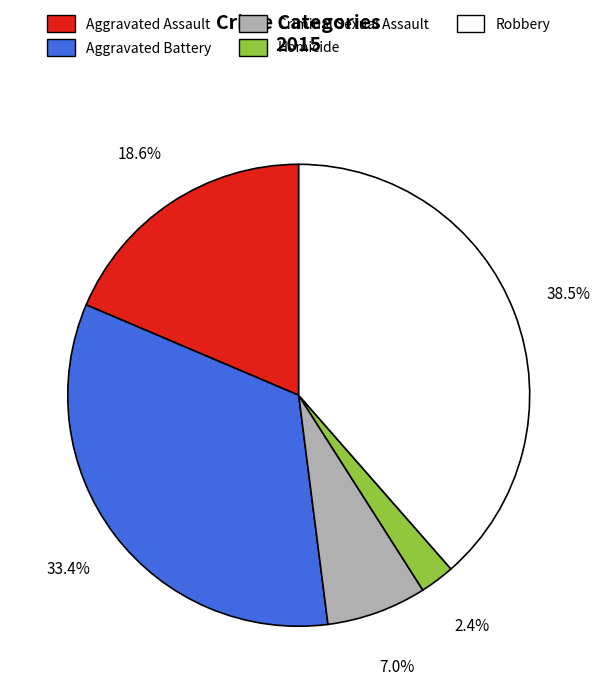

What is the total percentage of Homicide and Criminal Sexual Assault?

9.4%